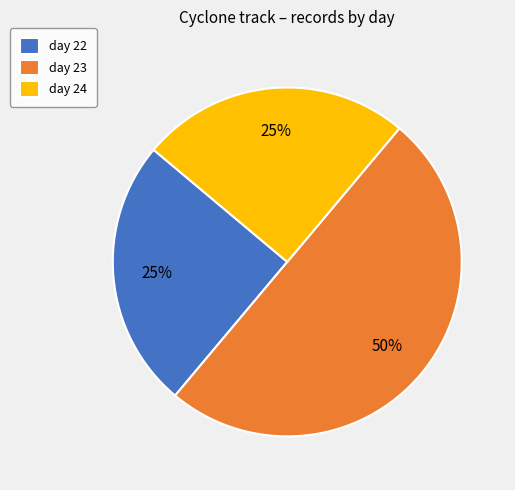

Does day 22 account for over 50% of the chart?

No